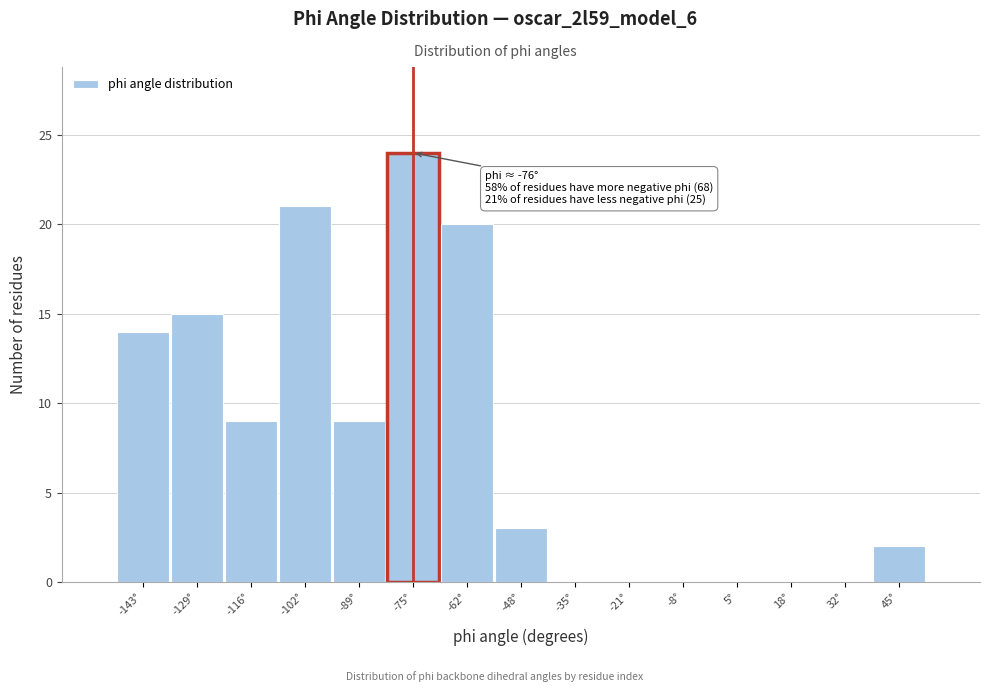

Which range on the x-axis has the tallest bar?

-82 to -68